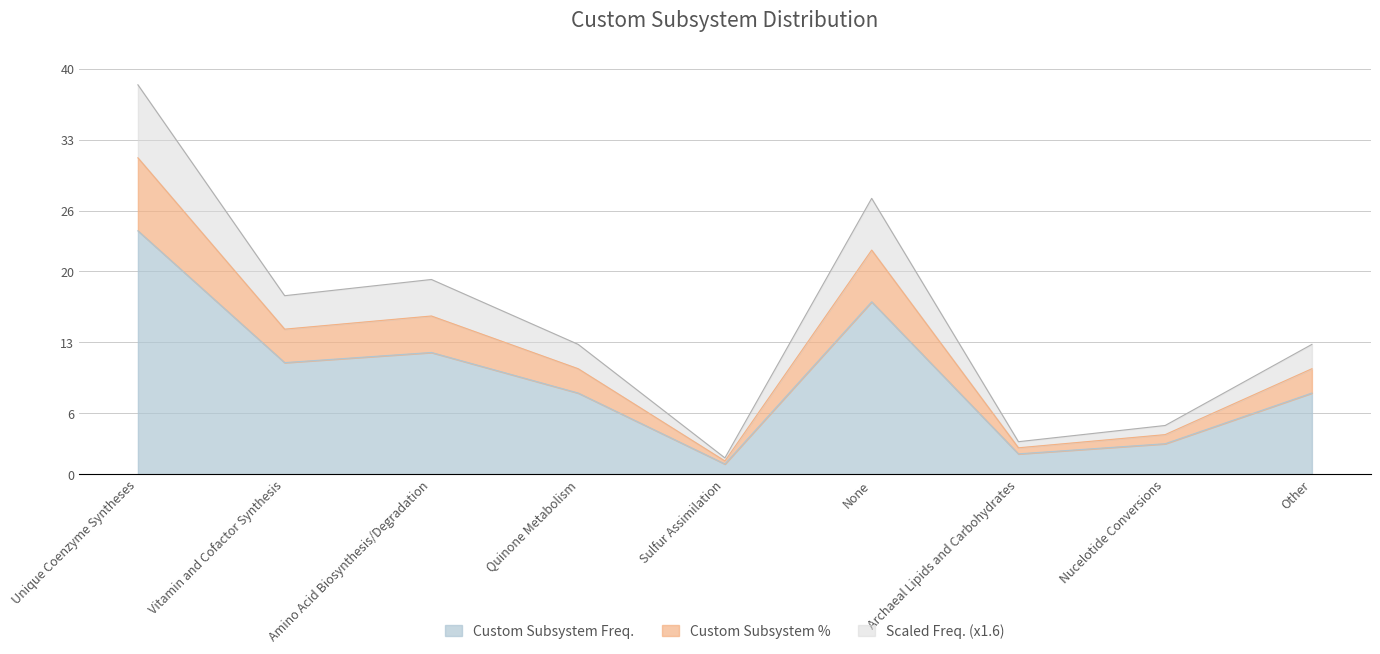

What is the average value of the Custom Subsystem % series?

12.4